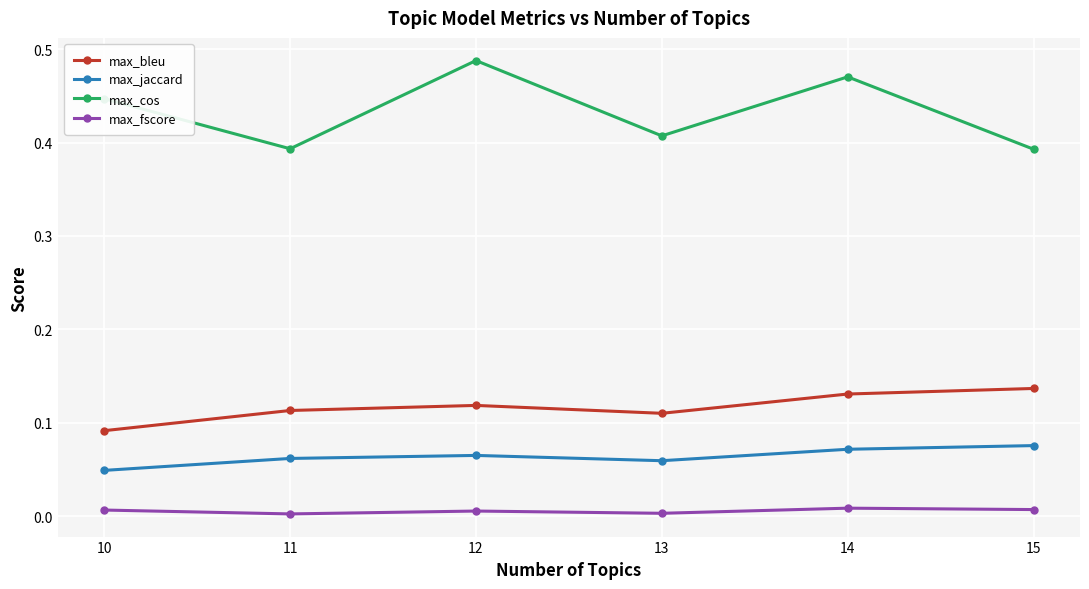

What is the sum of all max_bleu values?

0.7